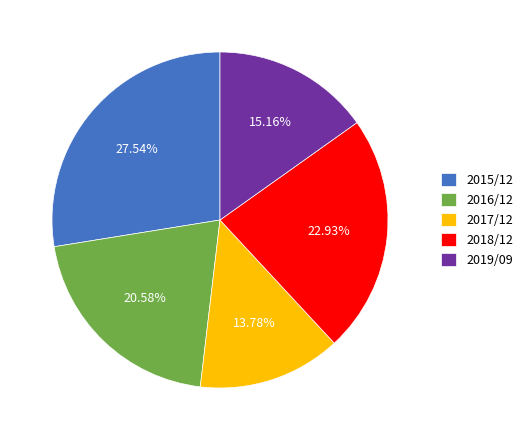

Which category has the biggest portion of the pie?

2015/12